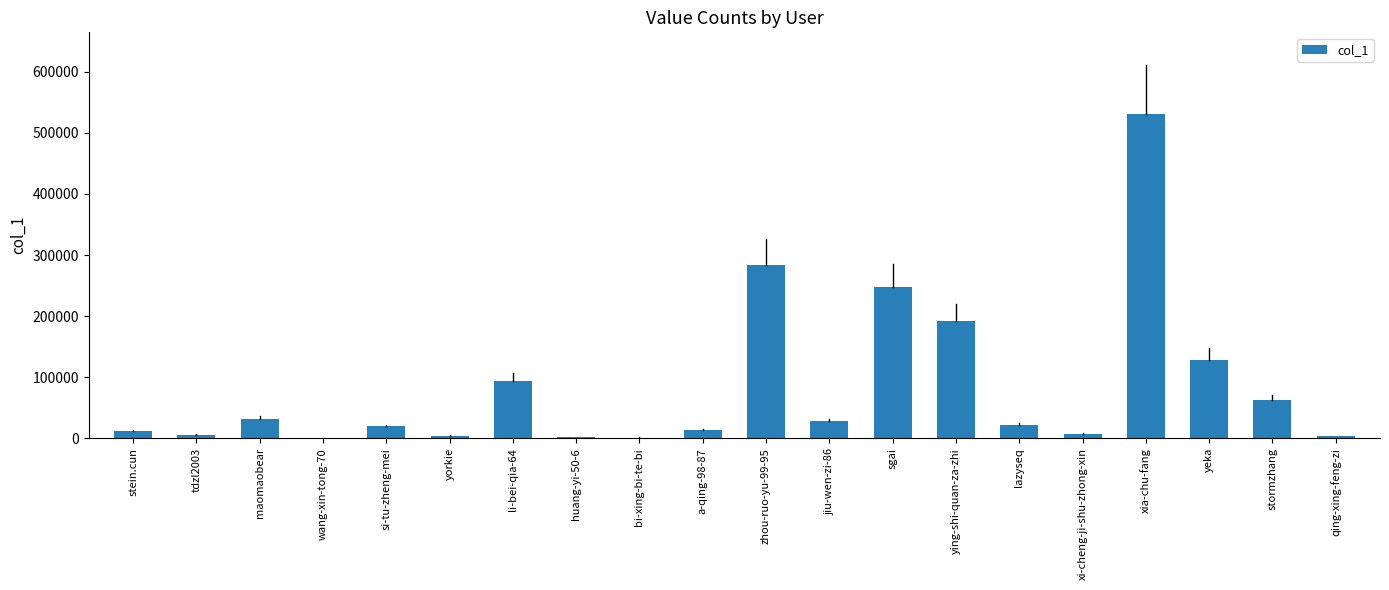

The value at a-qing-98-87 is 13422. True or false?

True